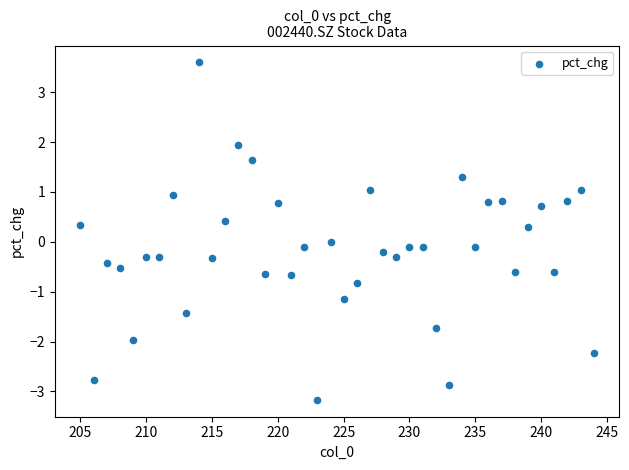

What is the range of Y values (max minus min)?

6.8